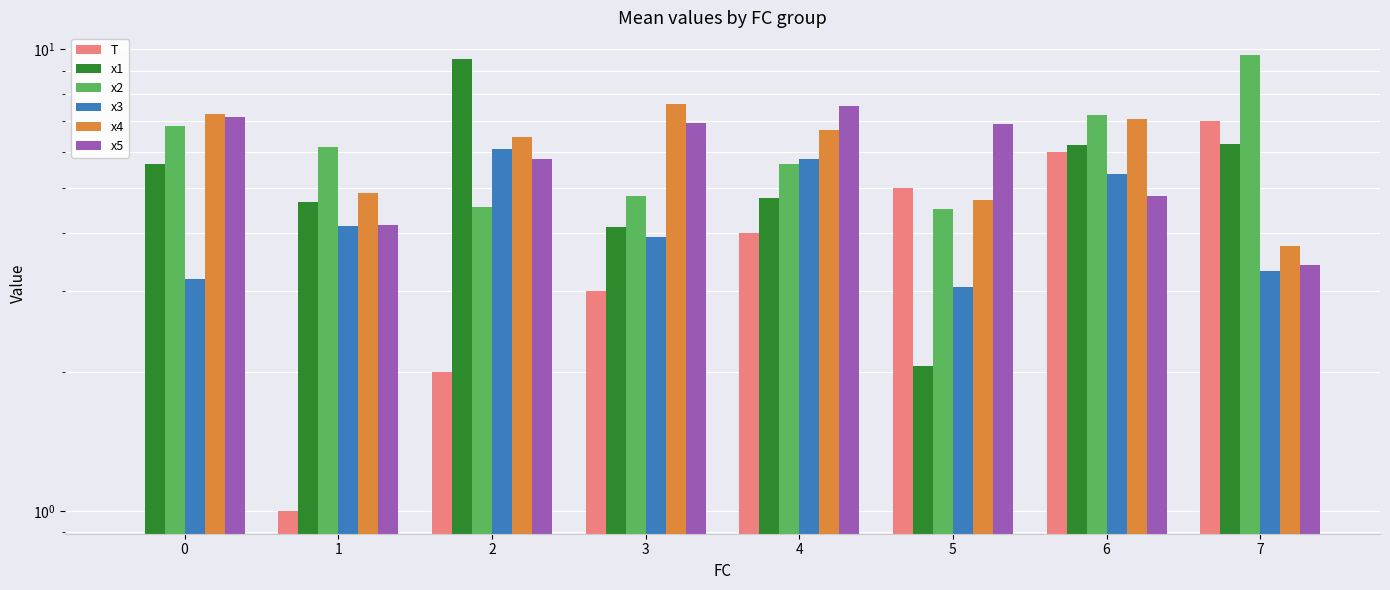

What is the total value across all series at 3?

30.4